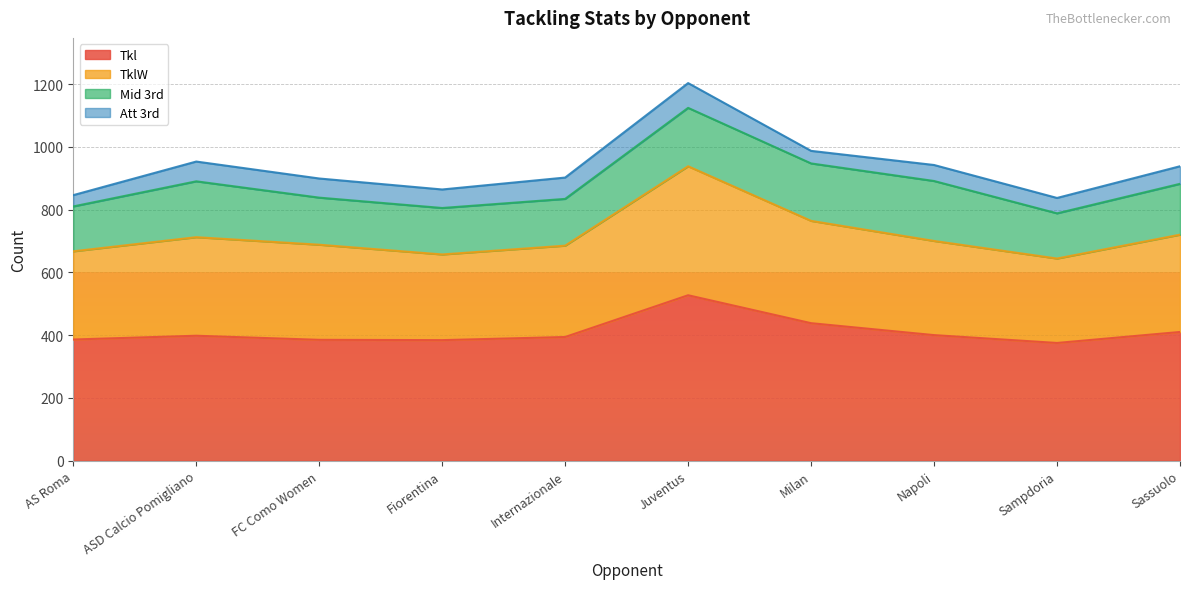

At which label is Tkl closest to 451?

Milan